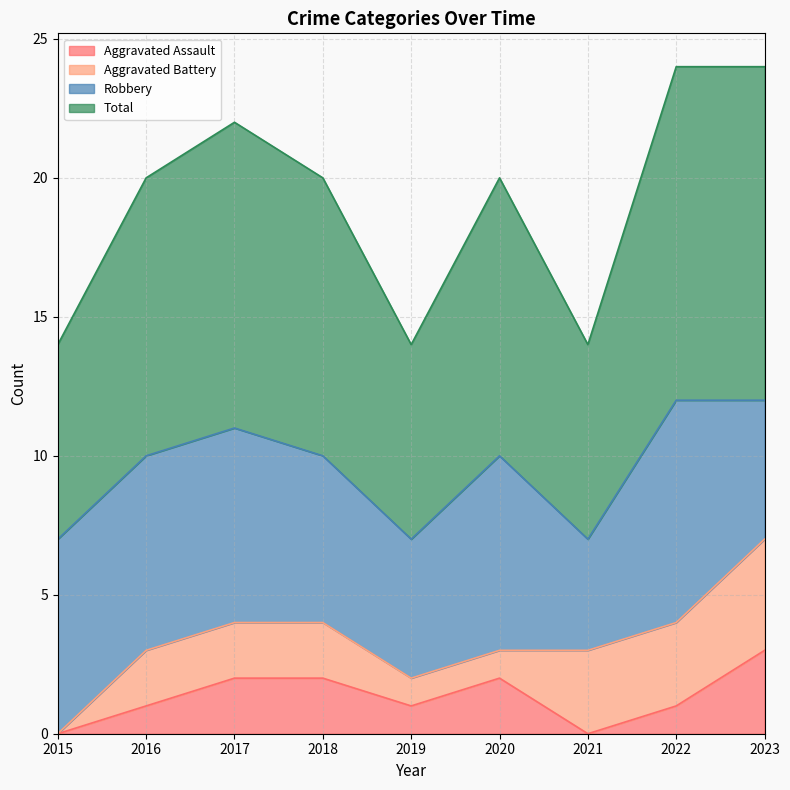

Which category has the highest value in the Aggravated Assault series?

2023